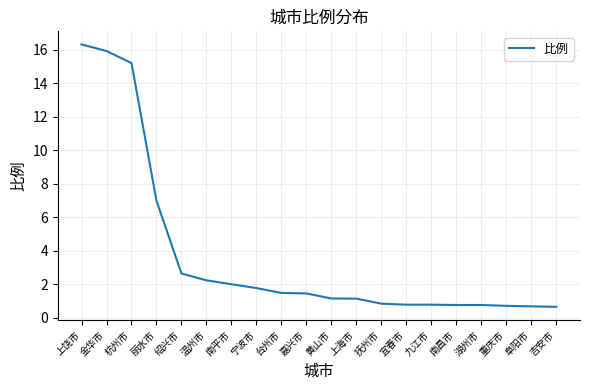

True or false: the data shows 3.6 at 绍兴市.

False